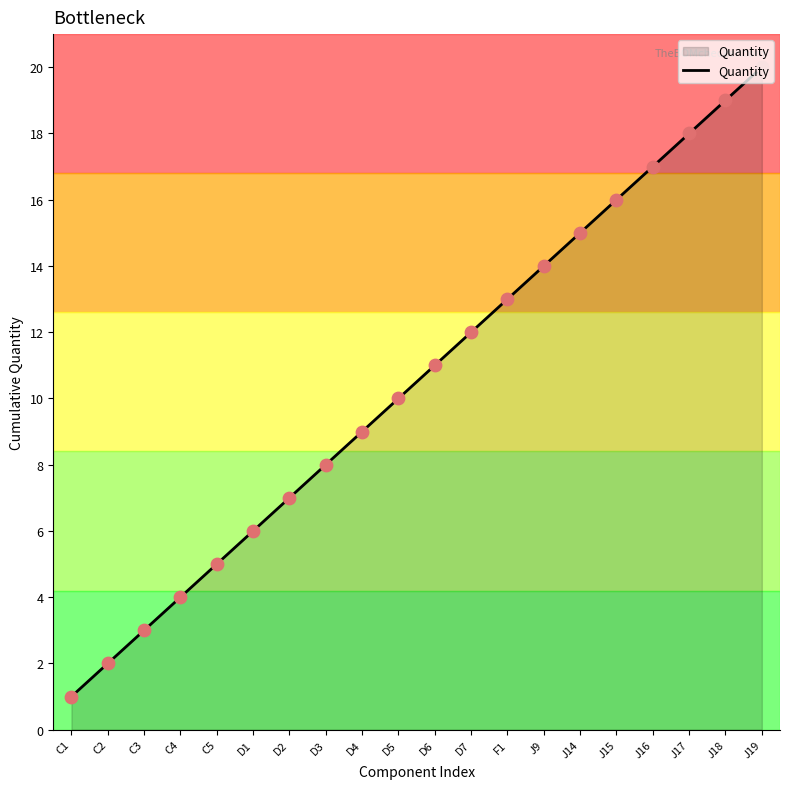

Which has a higher value, J15 or D1?

J15